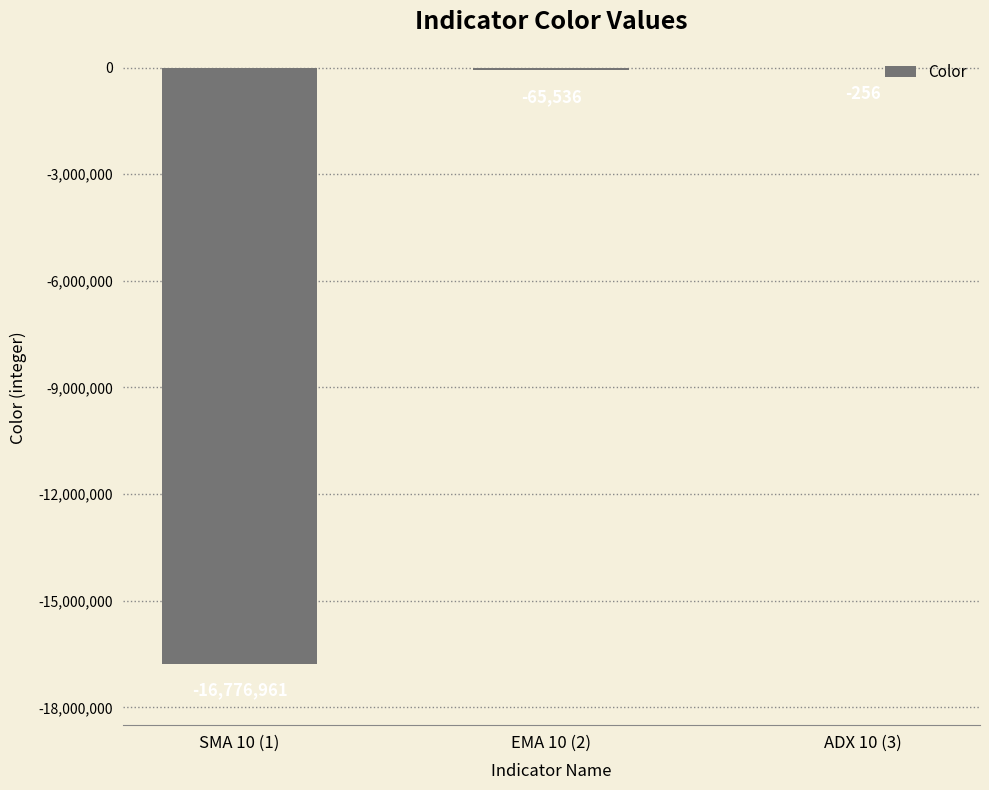

Does the chart contain stacked bars?

No